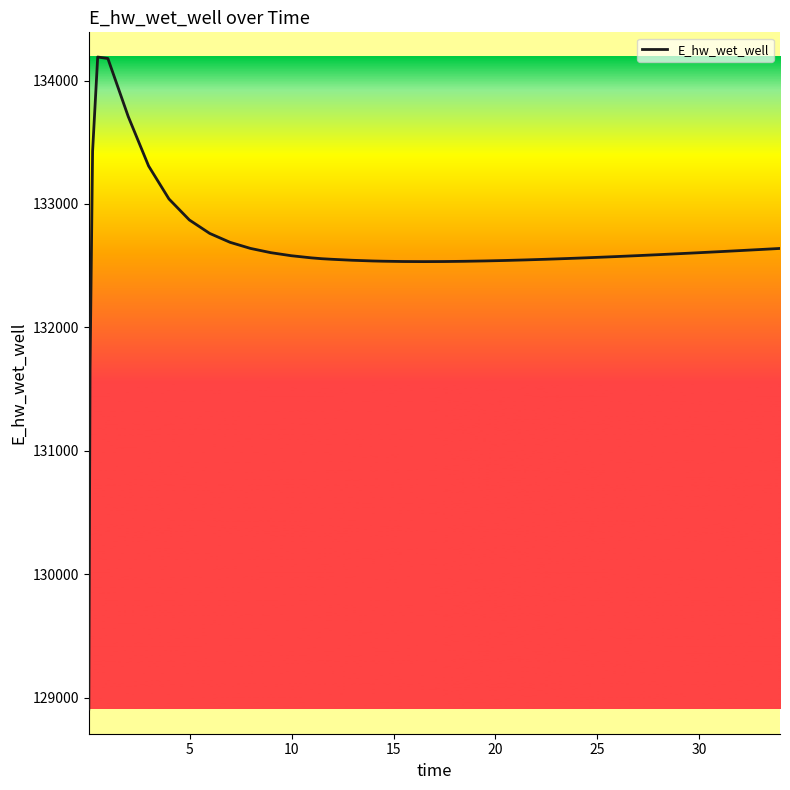

What is the greatest value displayed?

134190.3